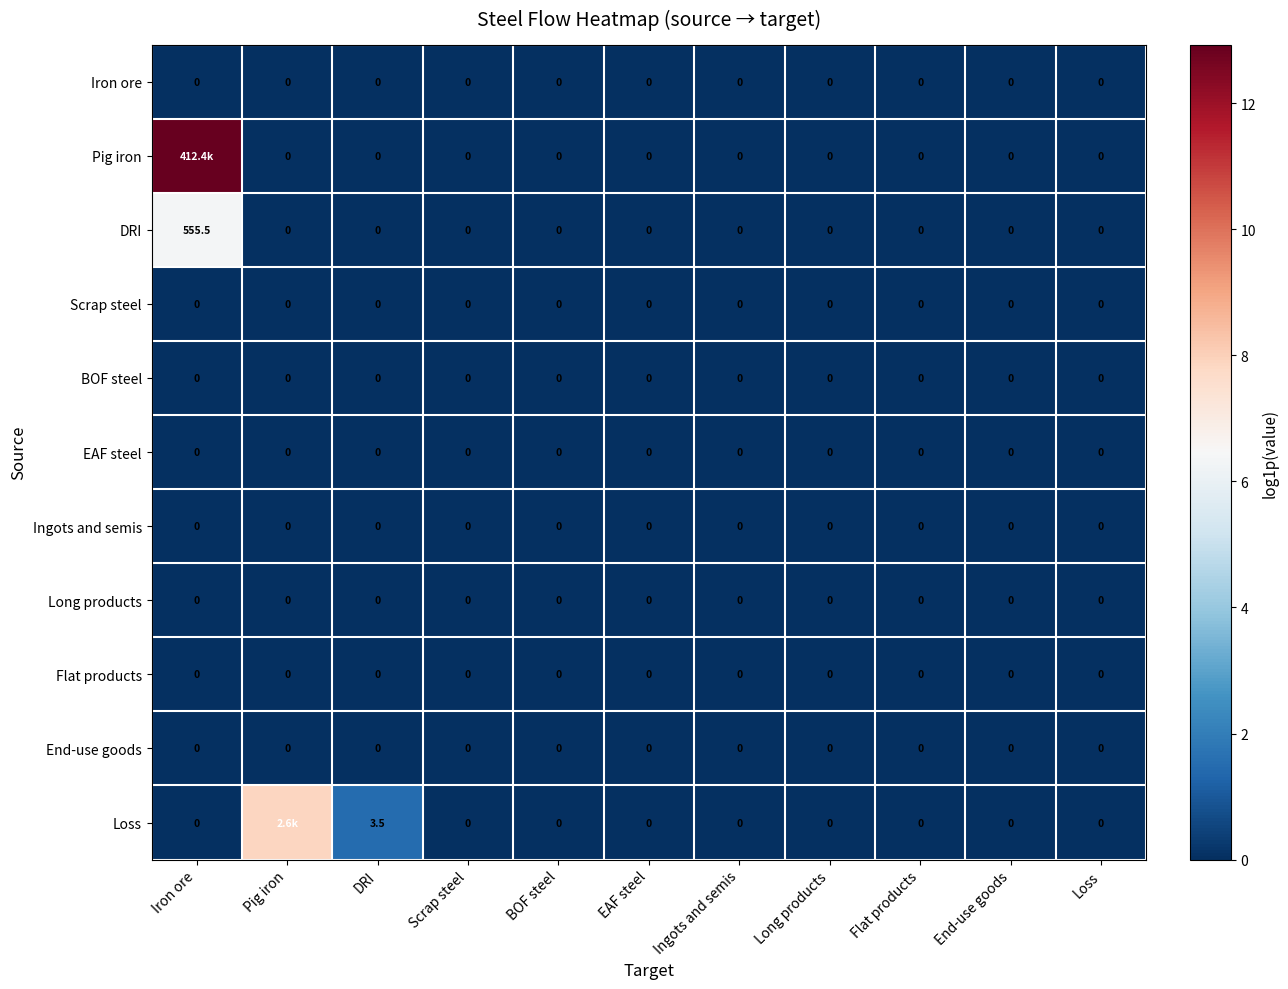

Which series changed the most between DRI and Flat products?

Loss